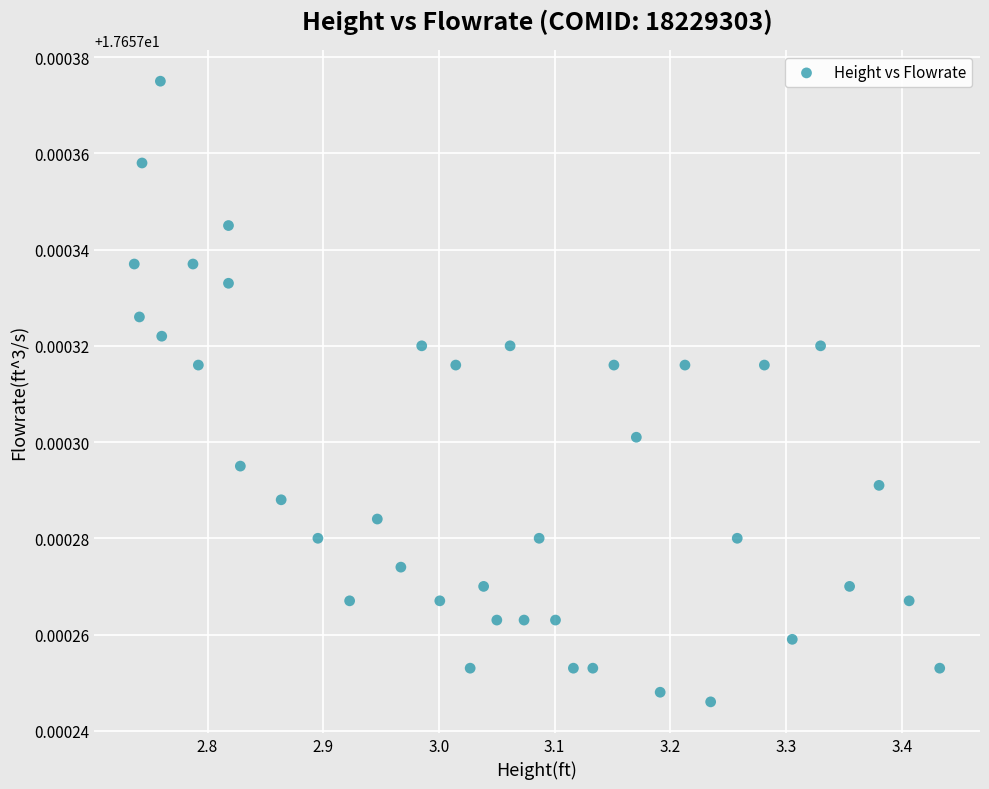

What is the range of X values (max minus min)?

0.7